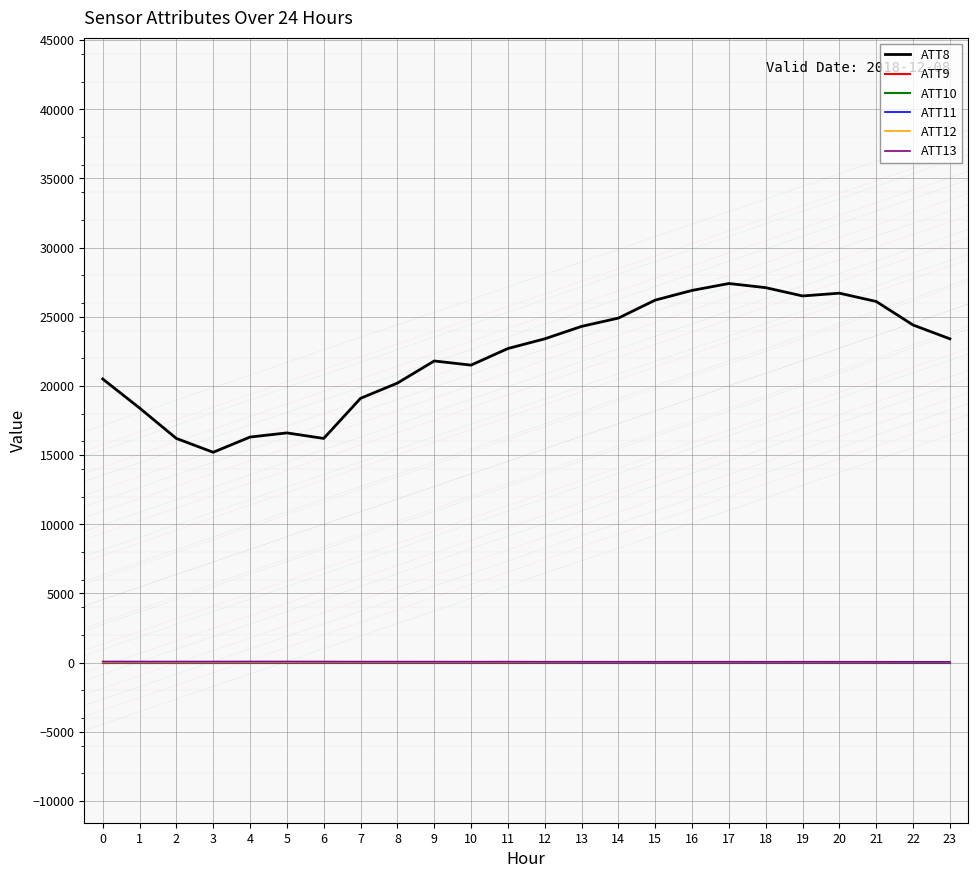

List the labels in order of ATT9 value, smallest first.

0, 1, 2, 3, 4, 5, 6, 7, 8, 9, 10, 11, 12, 13, 14, 15, 16, 17, 18, 19, 20, 21, 22, 23